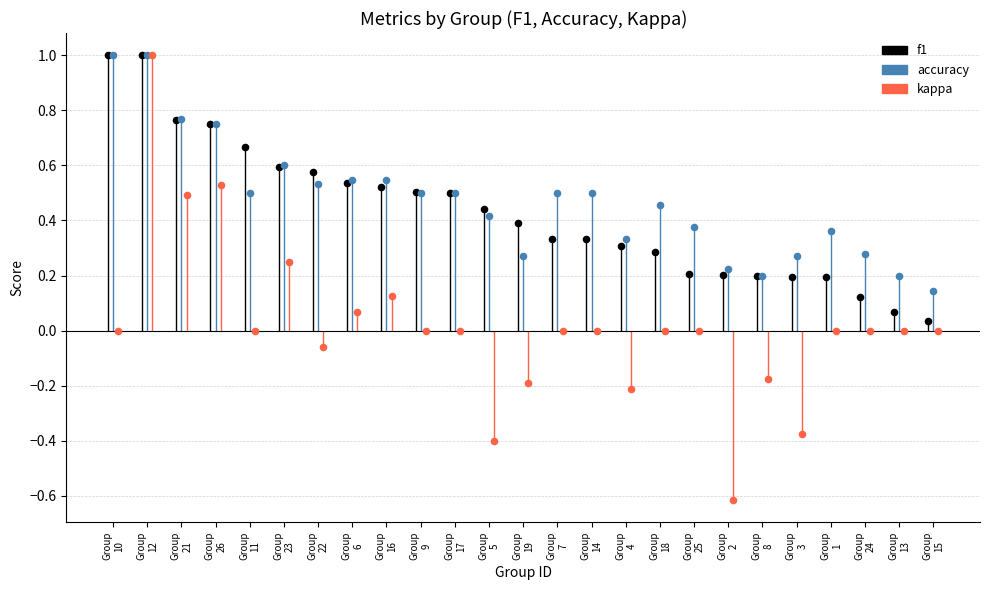

Which series has the largest total across all categories?

accuracy